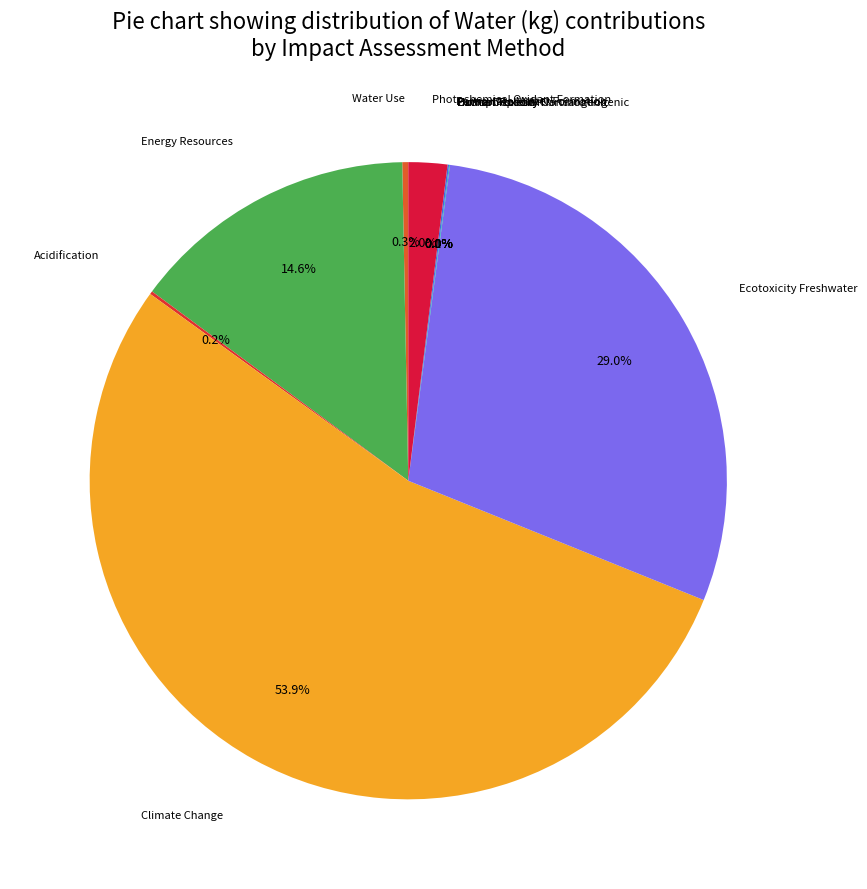

Which slice represents more than half of the pie?

Climate Change